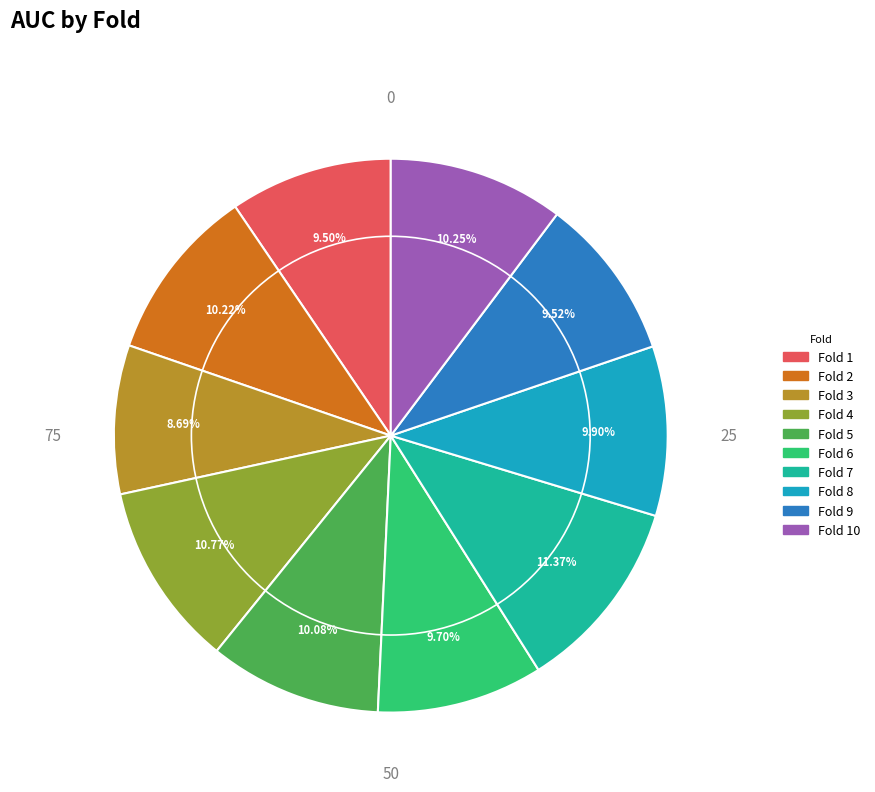

Does any single category account for the majority?

No